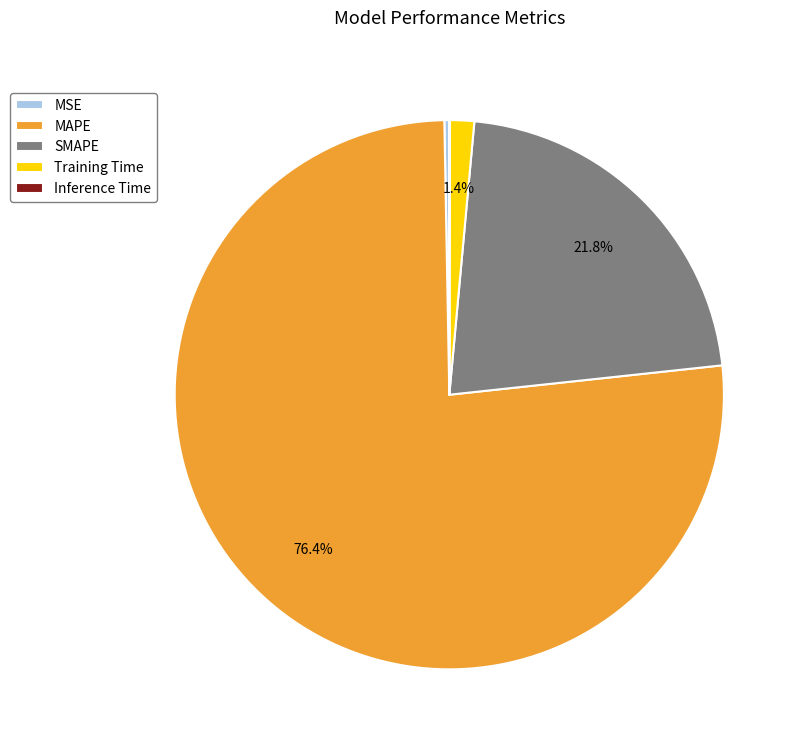

Does any single category account for the majority?

Yes